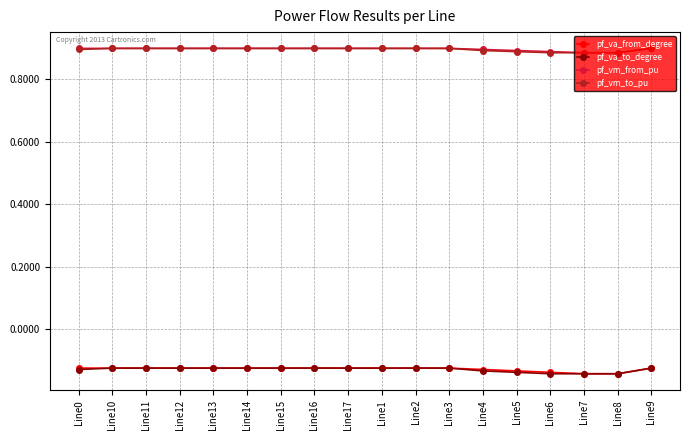

How many pf_vm_to_pu values are between 0 and 1?

18